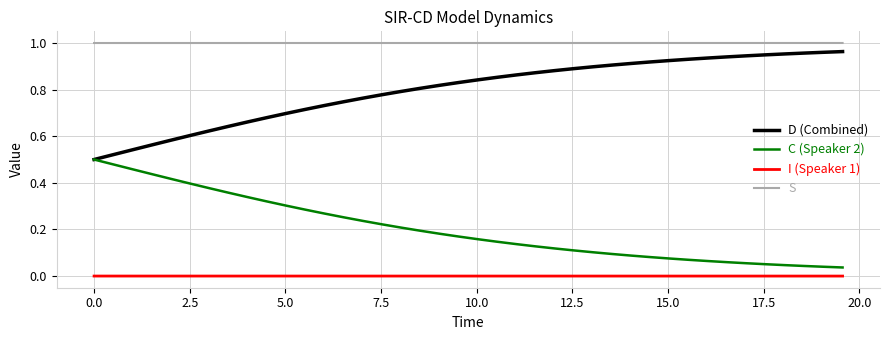

Rank the series by their average value, from lowest to highest.

I (Speaker 1), C (Speaker 2), D (Combined), S